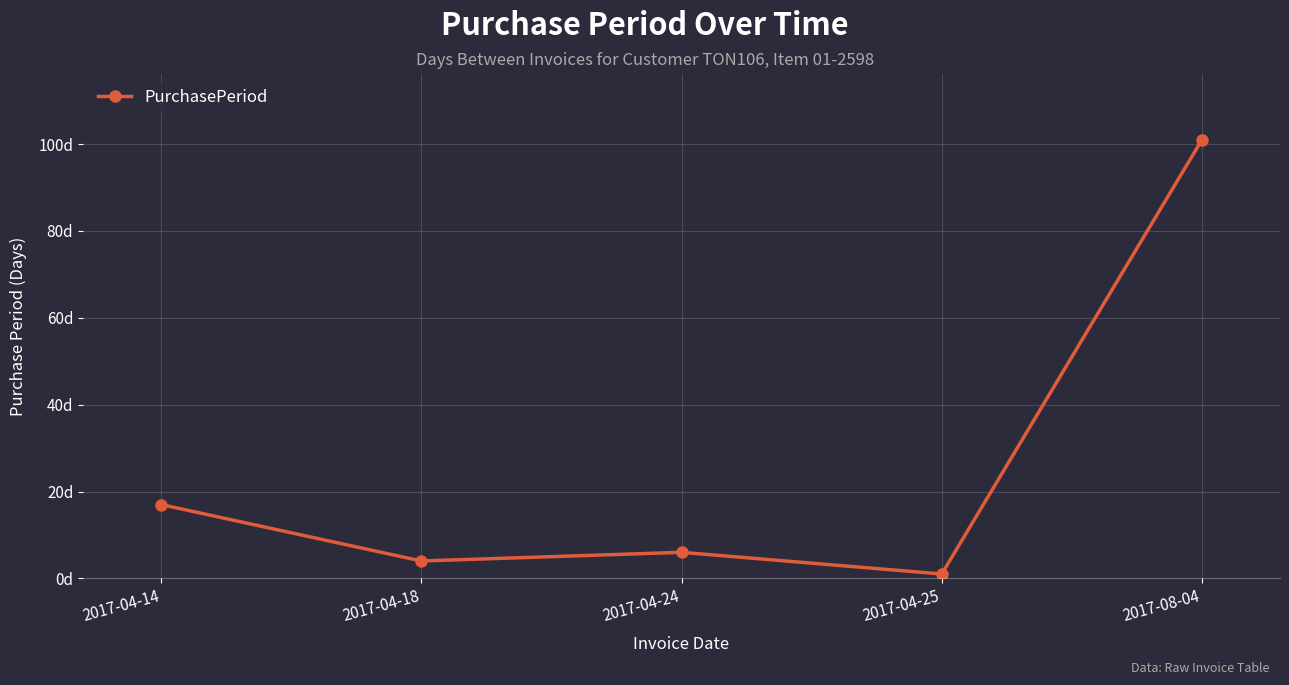

Where is the first local minimum?

2017-04-18